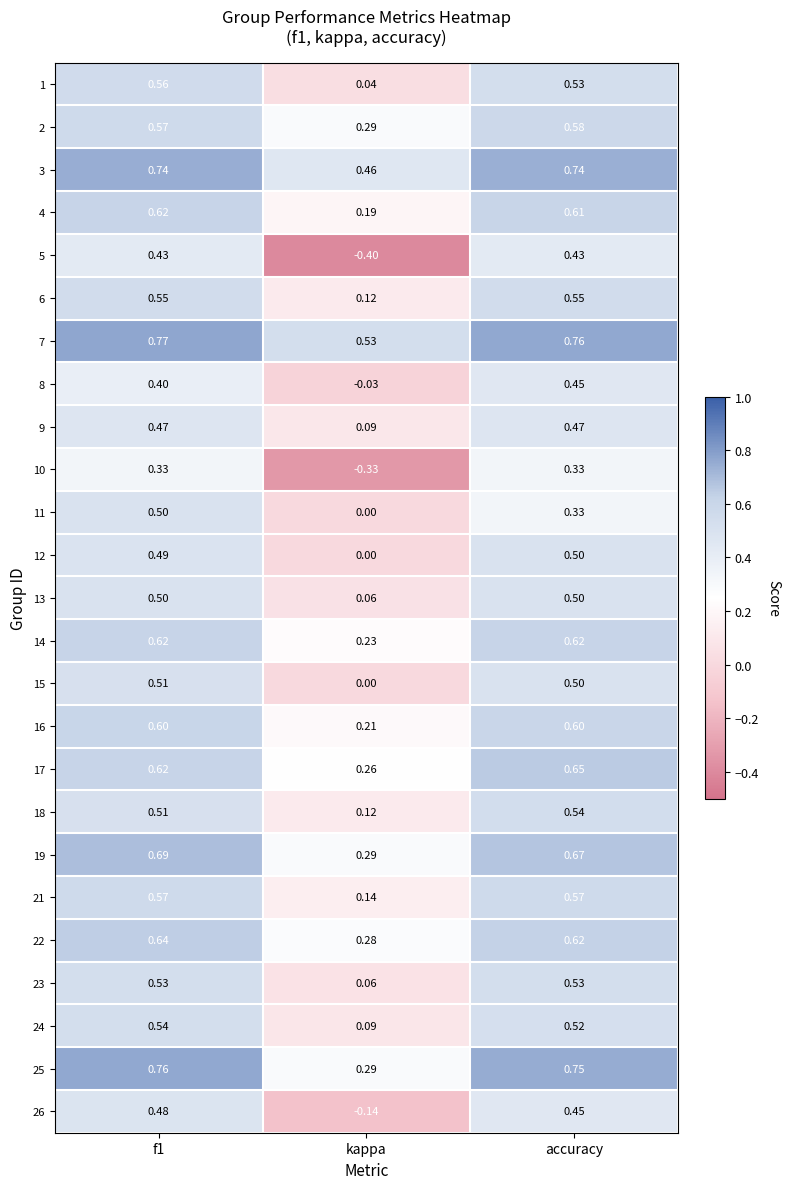

At which label does 16 reach its minimum?

kappa